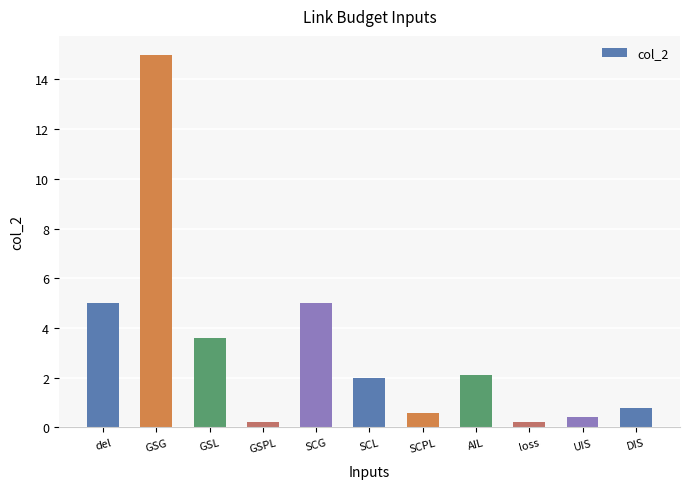

Between del and GSL, which is larger?

del